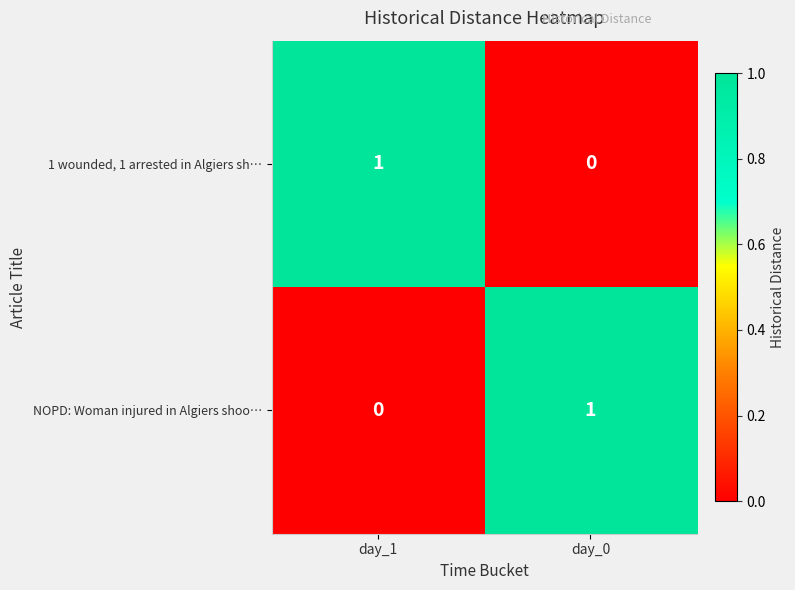

What is the spread (max minus min) of values at day_1?

1